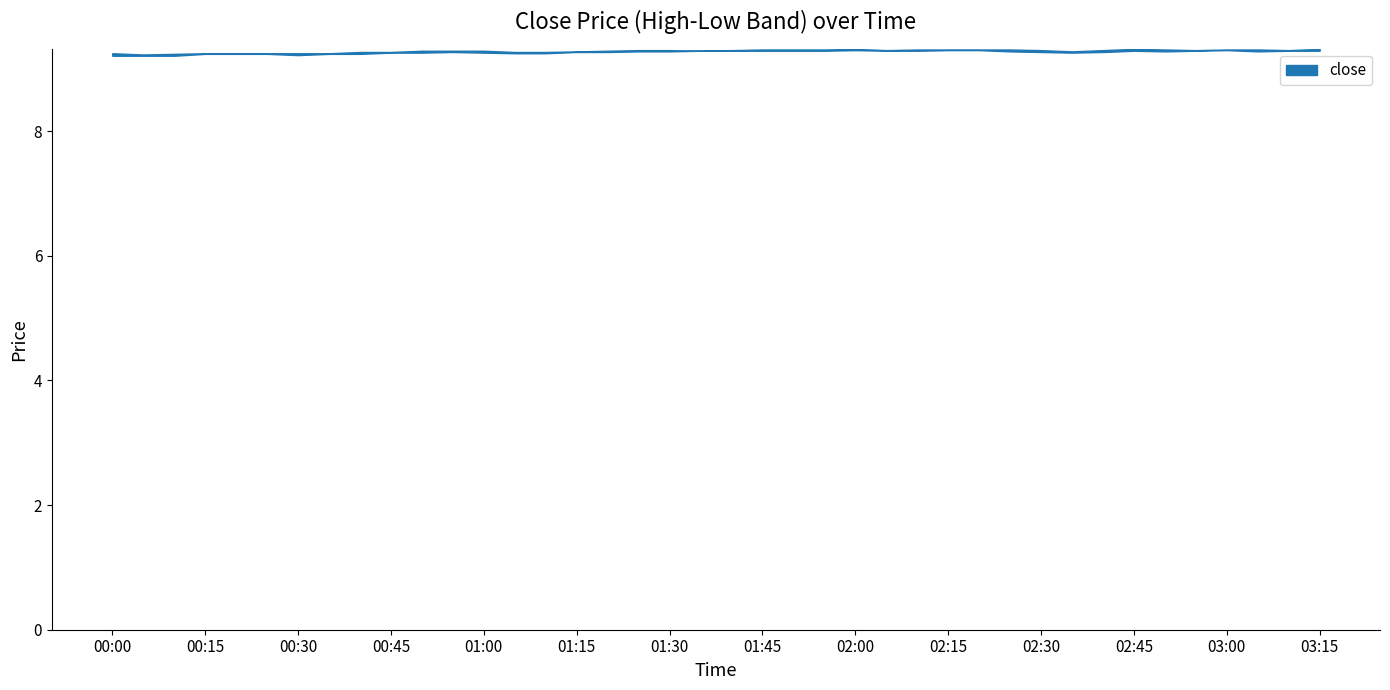

List the labels in order of value, smallest first.

1, 0, 2, 4, 5, 6, 7, 3, 13, 8, 9, 14, 30, 10, 11, 12, 15, 29, 31, 16, 18, 19, 20, 22, 25, 37, 17, 21, 24, 26, 28, 32, 34, 35, 38, 23, 27, 33, 36, 39